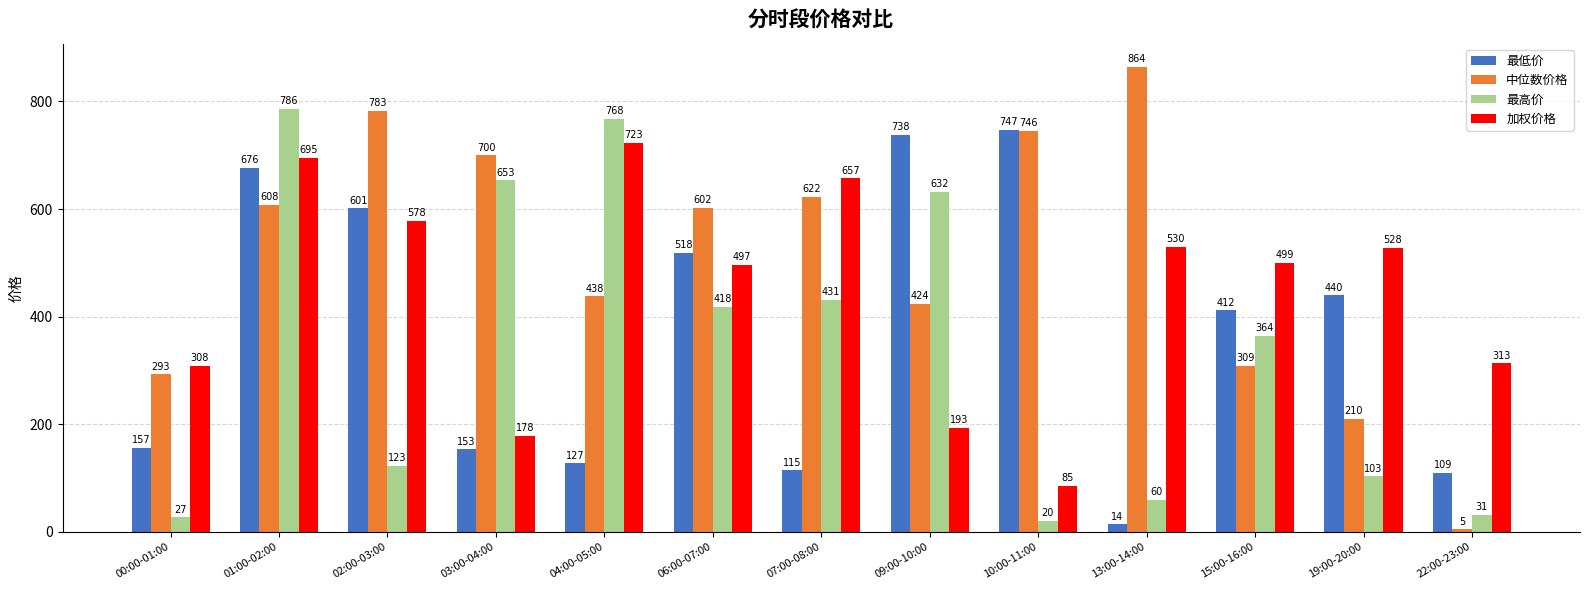

What is the maximum value for 加权价格?

723.1